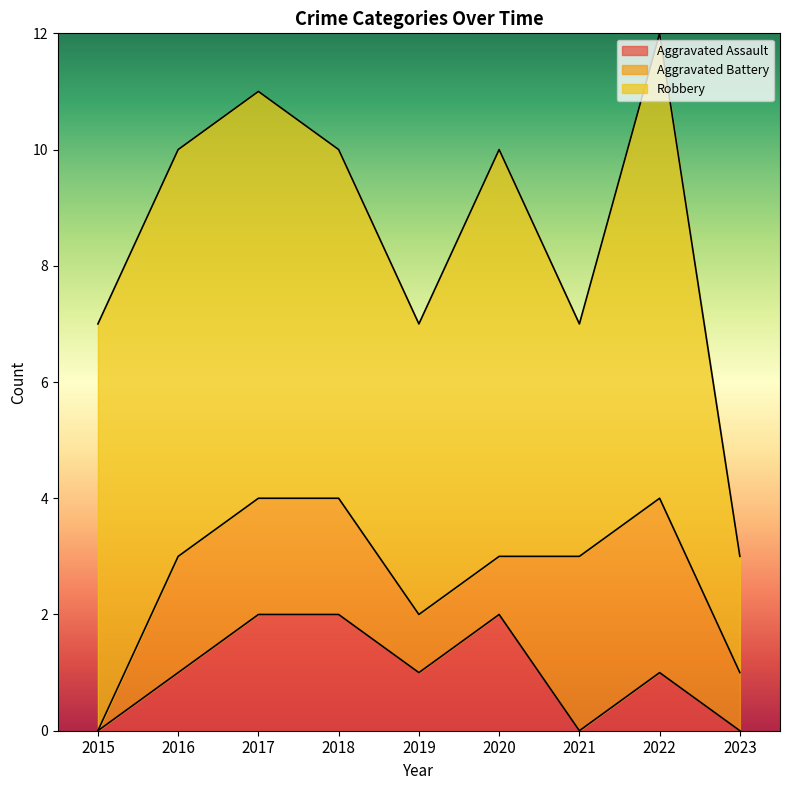

True or false: Aggravated Battery and Robbery cross at least once.

False